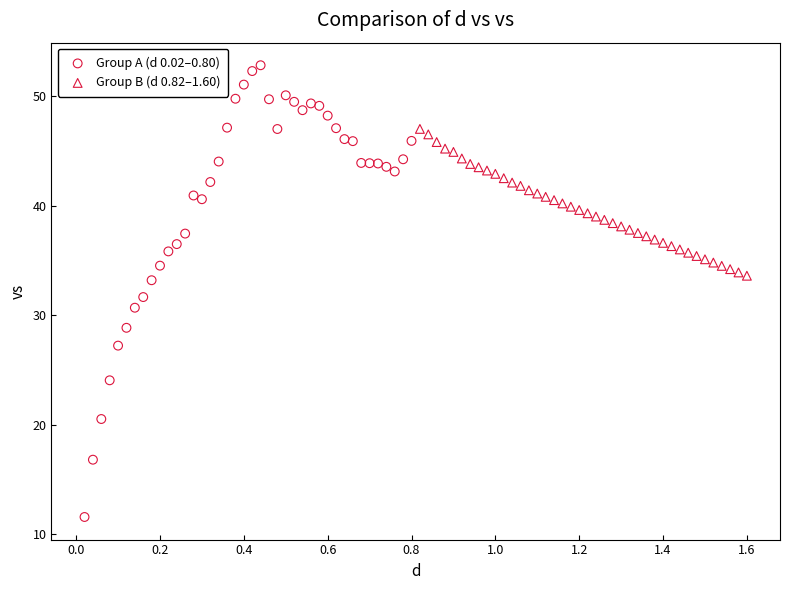

Which series contains the lowest Y value?

Group A (d 0.02–0.80)